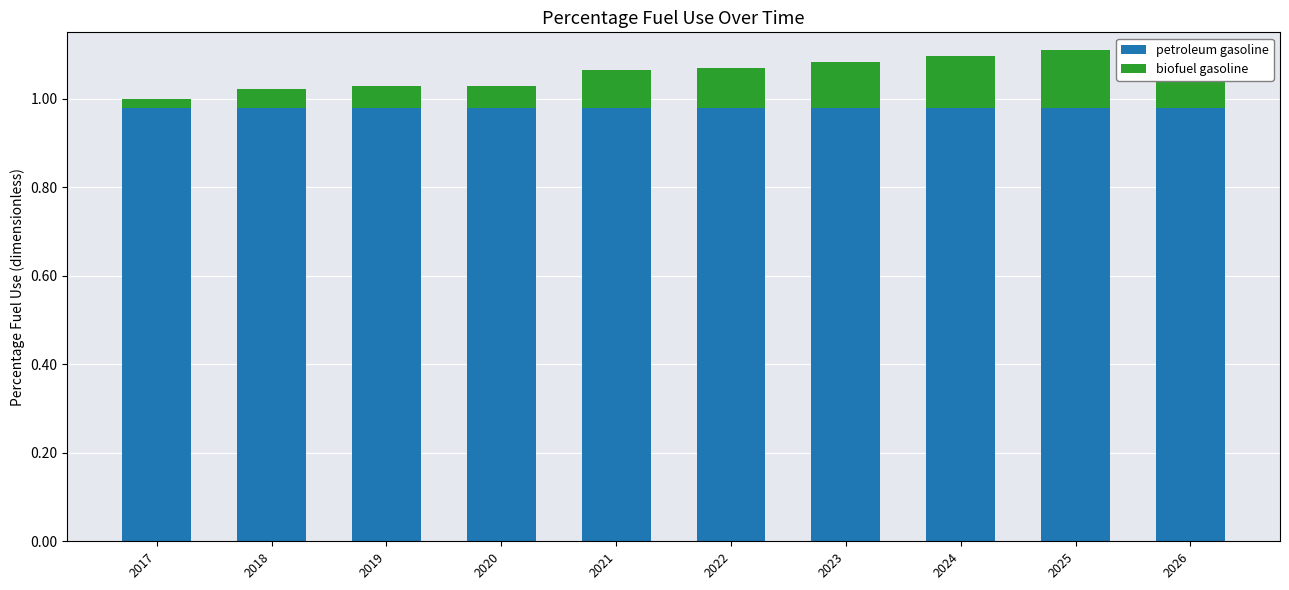

At which category is the sum across all series the highest?

2025